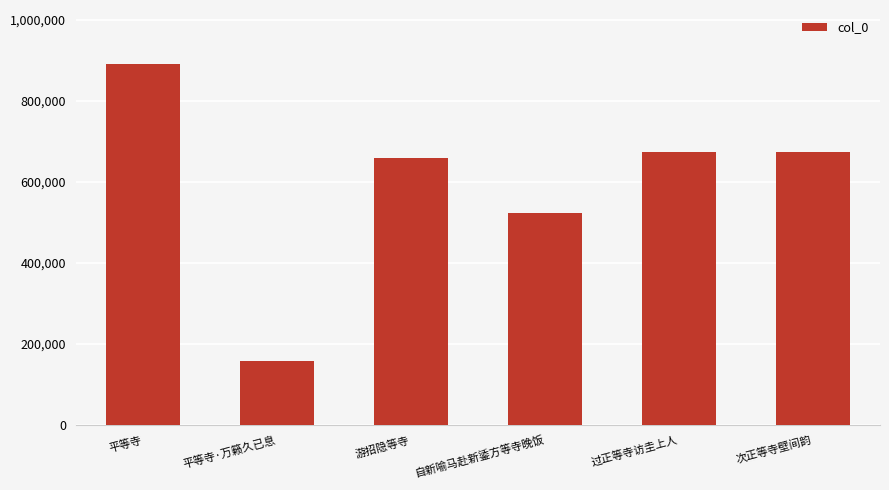

What is the difference between the maximum and minimum values?

732376